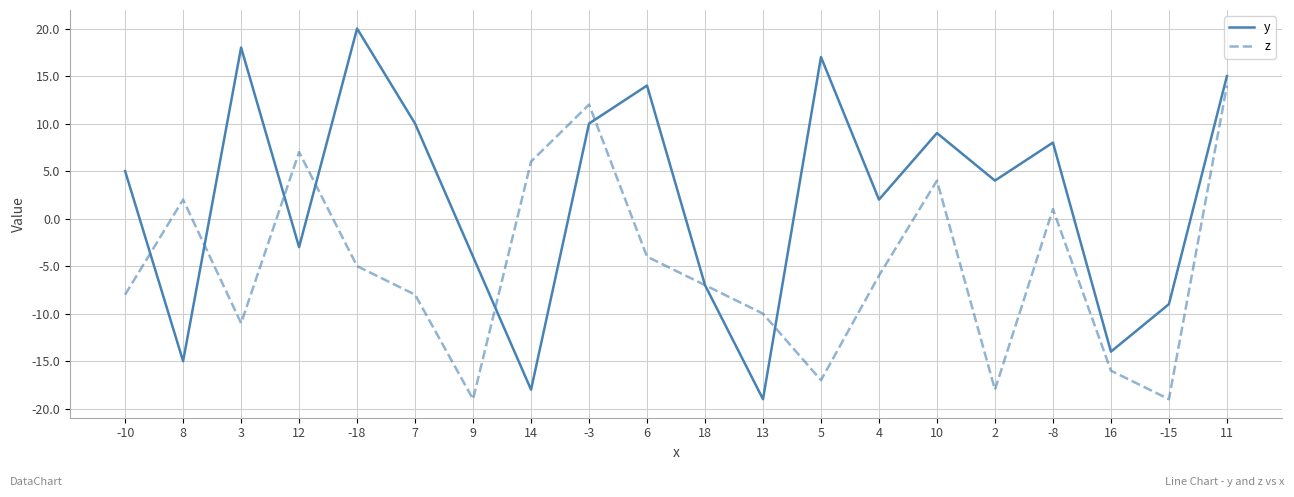

True or false: z has more than 2 interior local peaks.

True